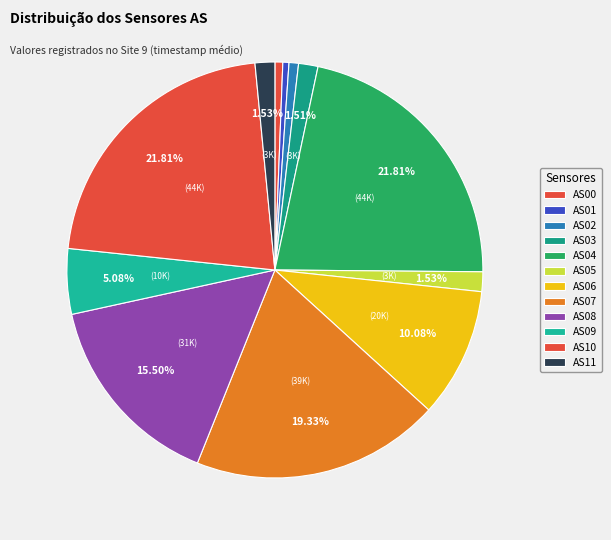

What is the smallest slice in the pie chart?

AS01